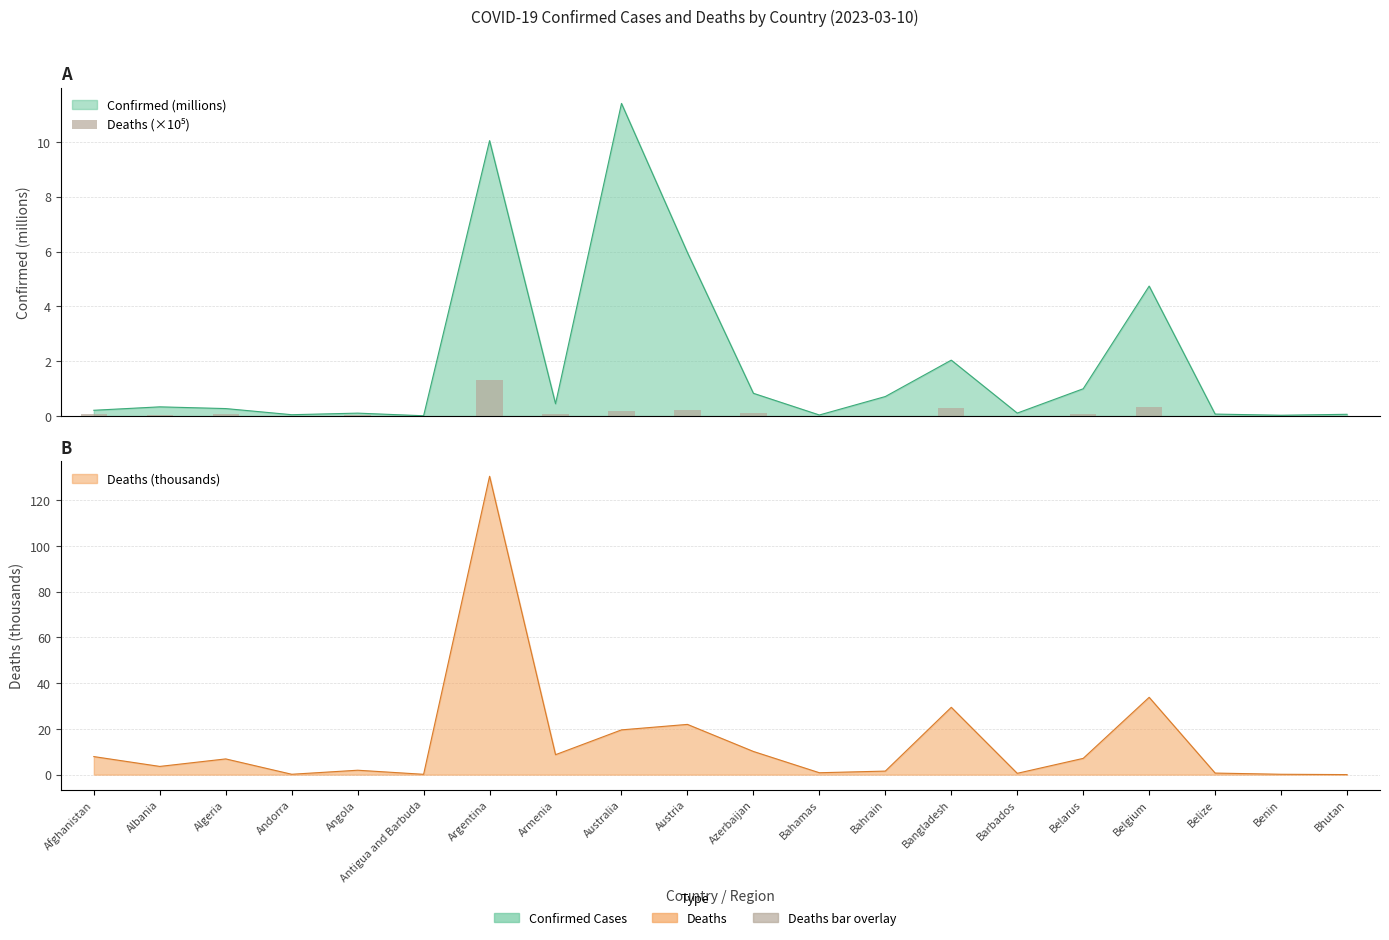

How many bars are there in total?

20